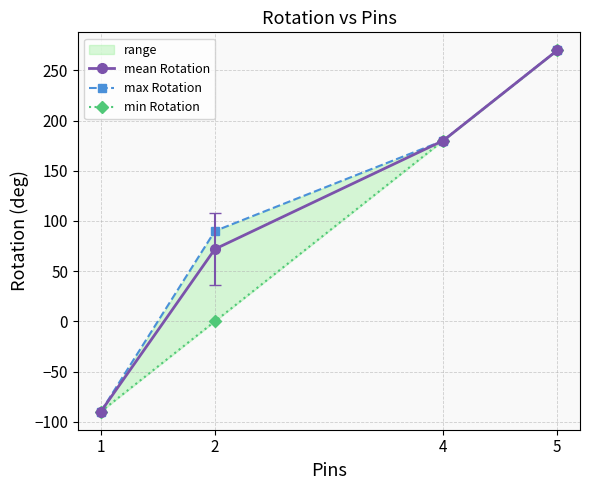

Which series has the widest spread of values?

mean Rotation